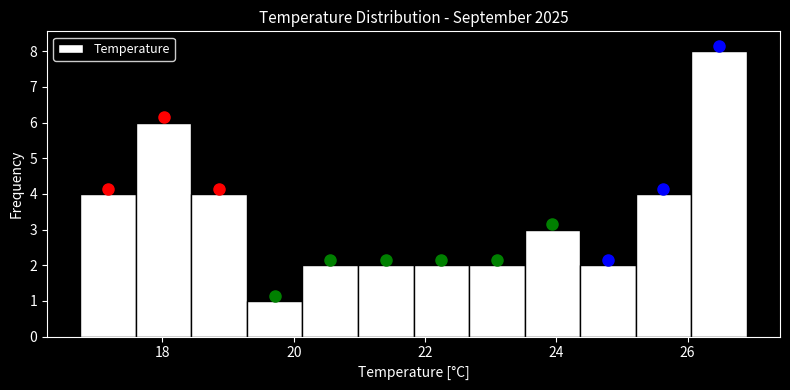

Reading left to right, transcribe this chart: for each bar, give the range it covers on the x-axis and its height. Neither the bar edges nor the heights are printed on the chart, so give them approximately, as read against the axes.

16.8 to 17.6: 4
17.6 to 18.4: 6
18.4 to 19.2: 4
19.2 to 20.2: 1
20.2 to 21.0: 2
21.0 to 21.8: 2
21.8 to 22.6: 2
22.6 to 23.6: 2
23.6 to 24.4: 3
24.4 to 25.2: 2
25.2 to 26.0: 4
26.0 to 27.0: 8